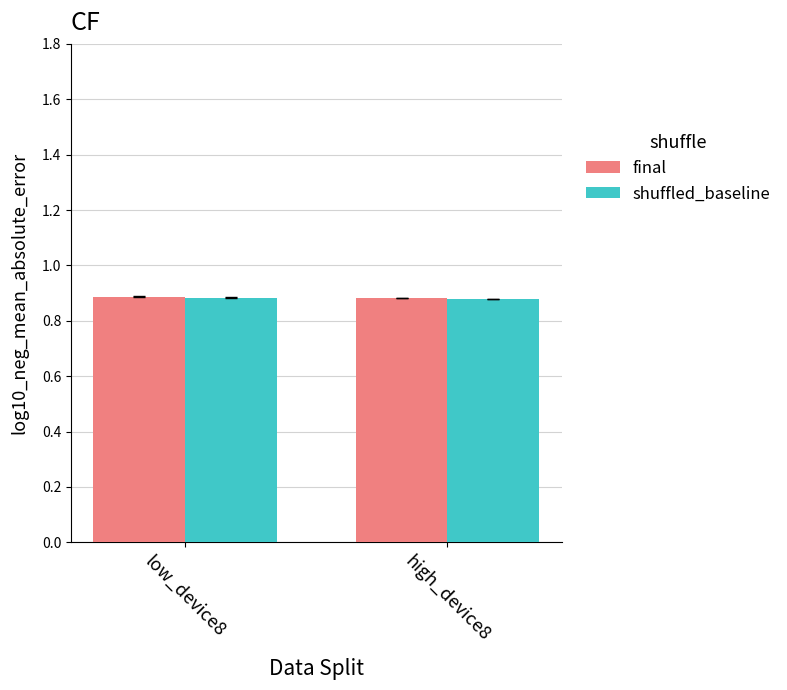

What is the sum of the shuffled_baseline values at low_device8 and high_device8?

1.8